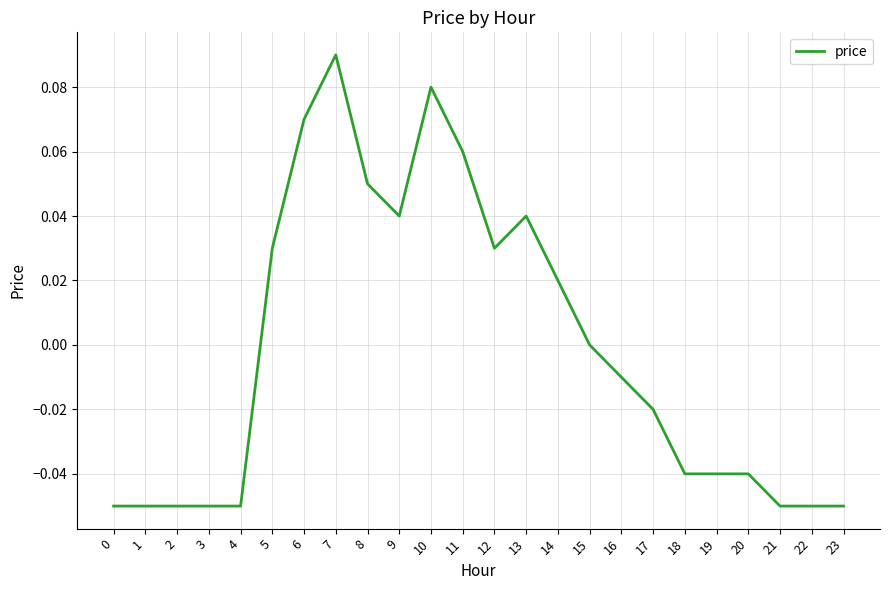

At which label does the data first exceed 0?

5